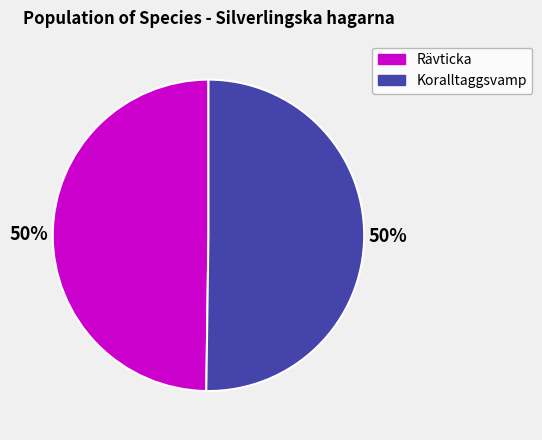

Do Rävticka and Koralltaggsvamp together represent more than half of the pie?

Yes